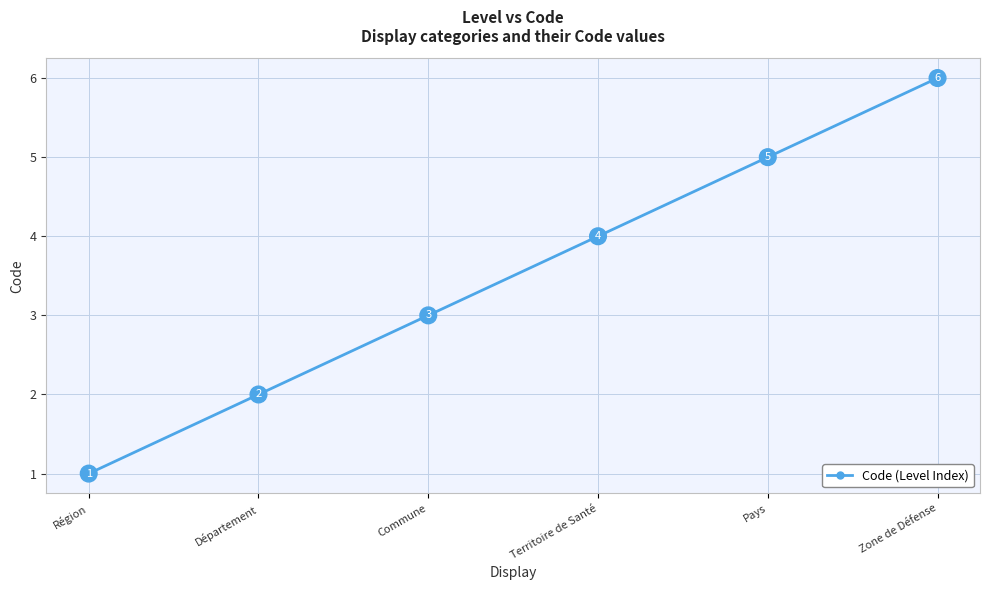

How many categories are shown in the chart?

6